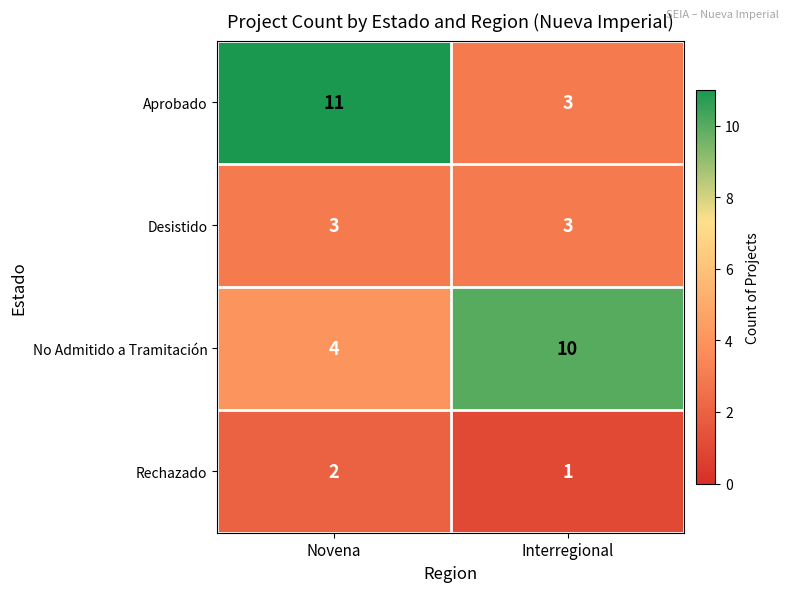

Between Novena and Interregional, which series saw the biggest shift?

Aprobado